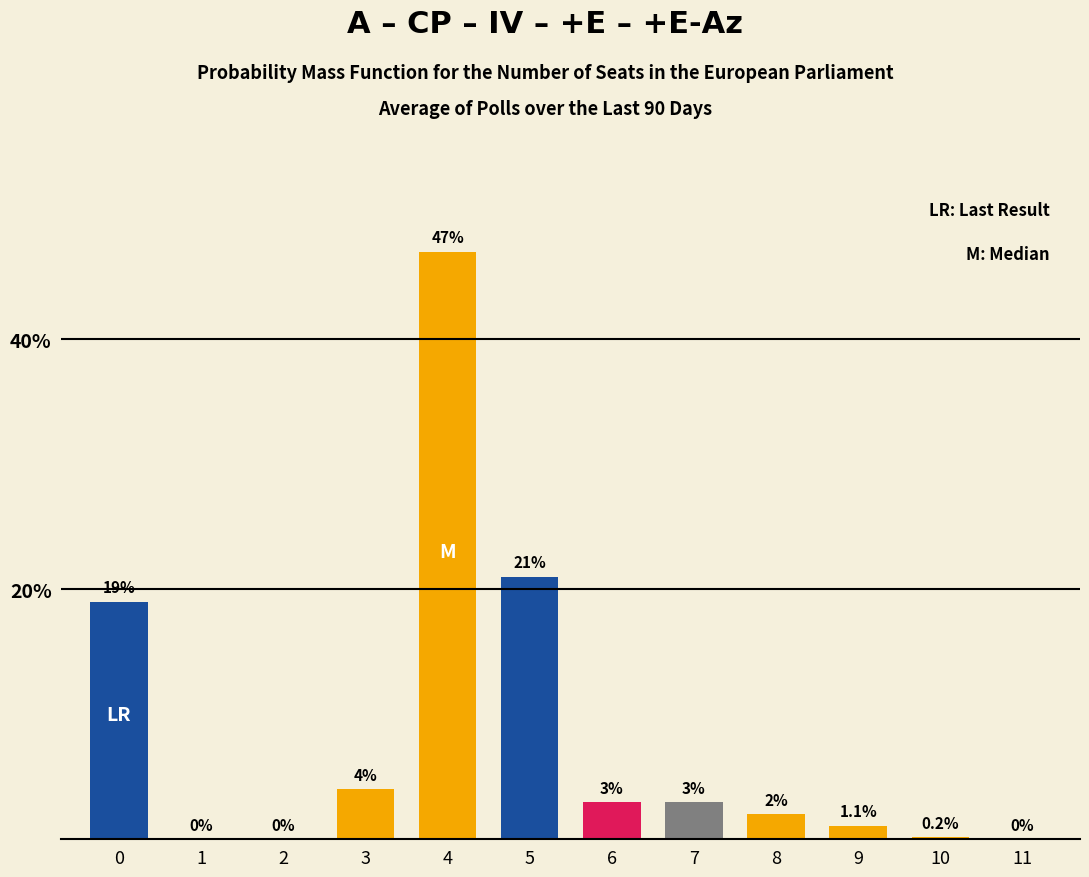

Reading left to right, list all the values displayed in this chart.

0=19.0	1=0.0	2=0.0	3=4.0	4=47.0	5=21.0	6=3.0	7=3.0	8=2.0	9=1.1	10=0.2	11=0.0